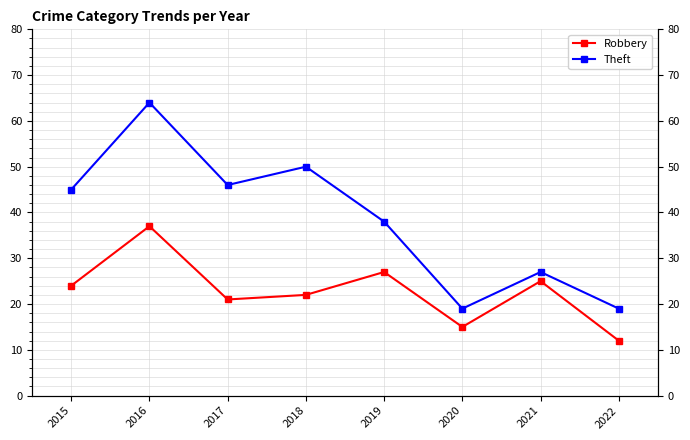

What is the maximum value shown in the chart?

64